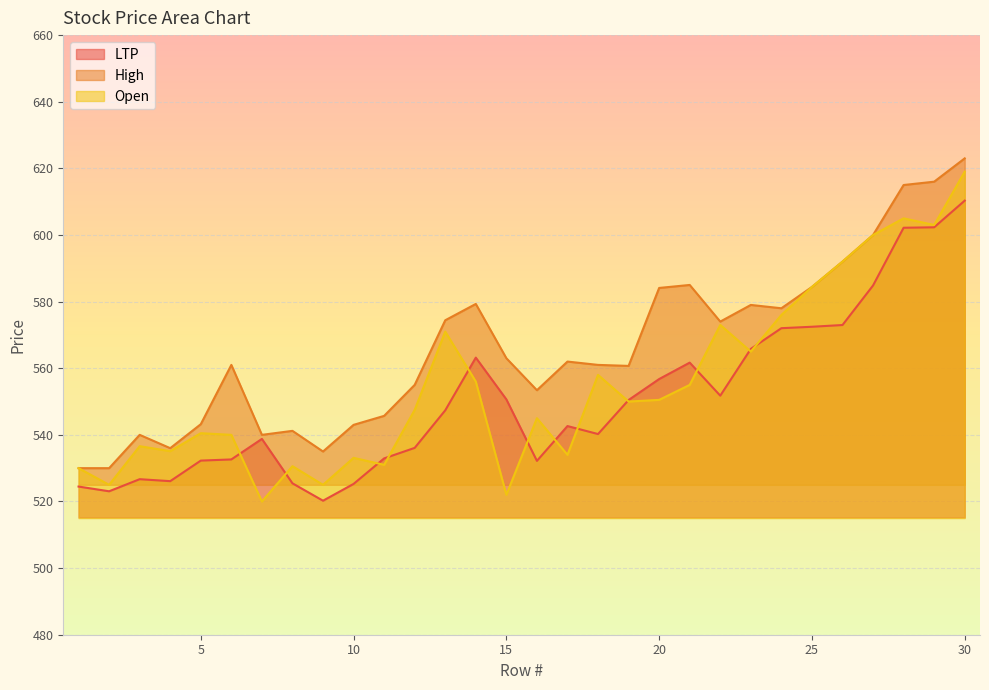

How many interior local peaks does the Open series have?

9